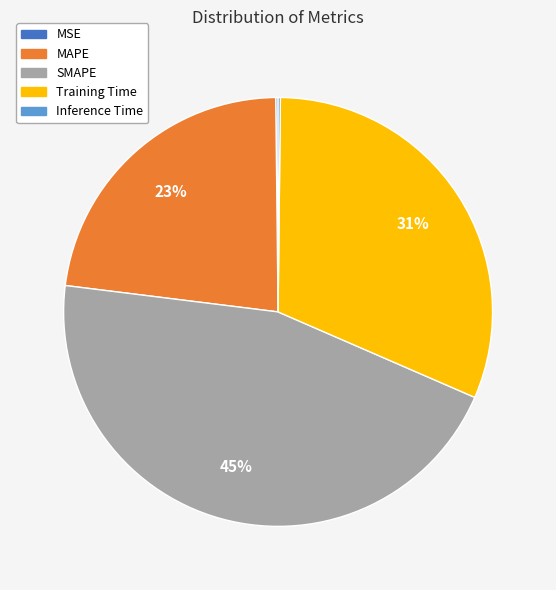

What is the largest slice in the pie chart?

SMAPE